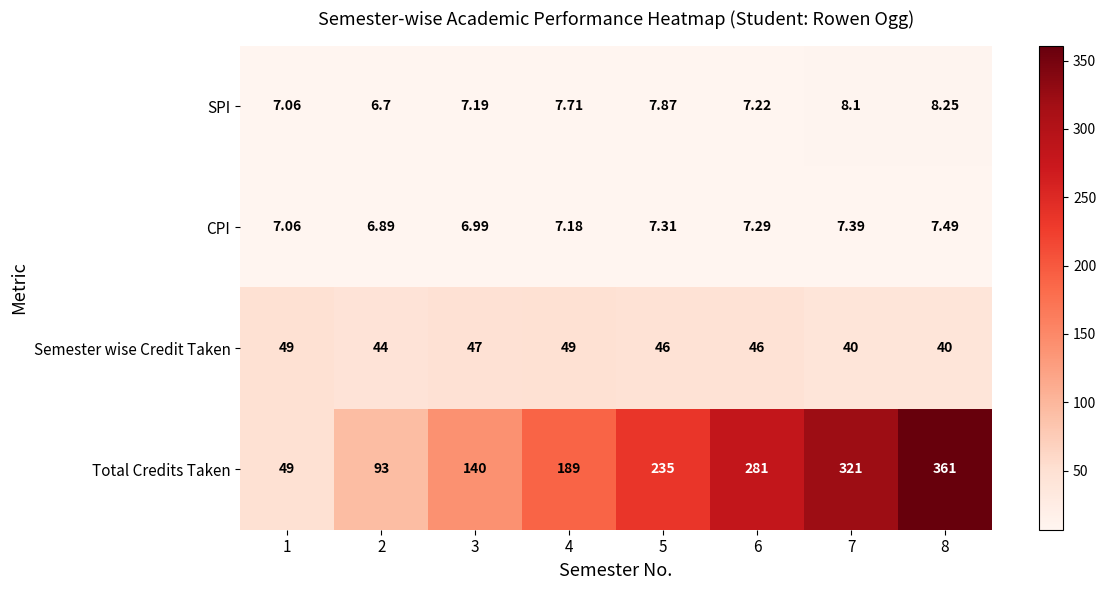

How many series are shown in this chart?

4